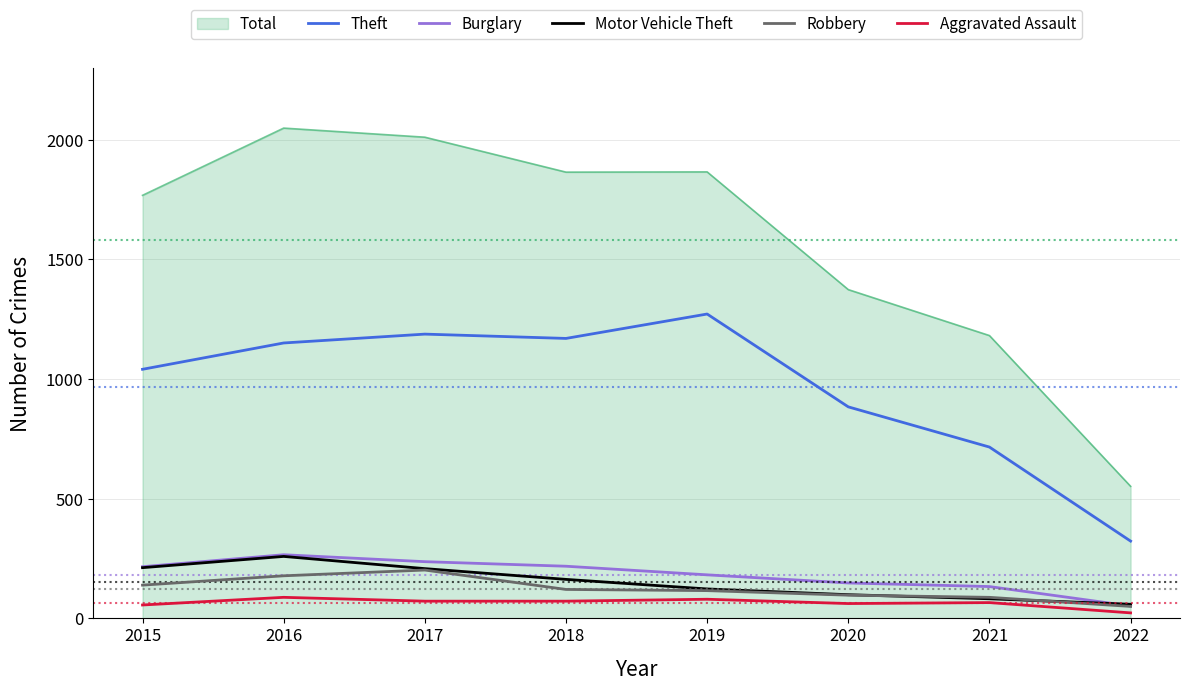

What is the difference between the highest and lowest values at 2016?

1961